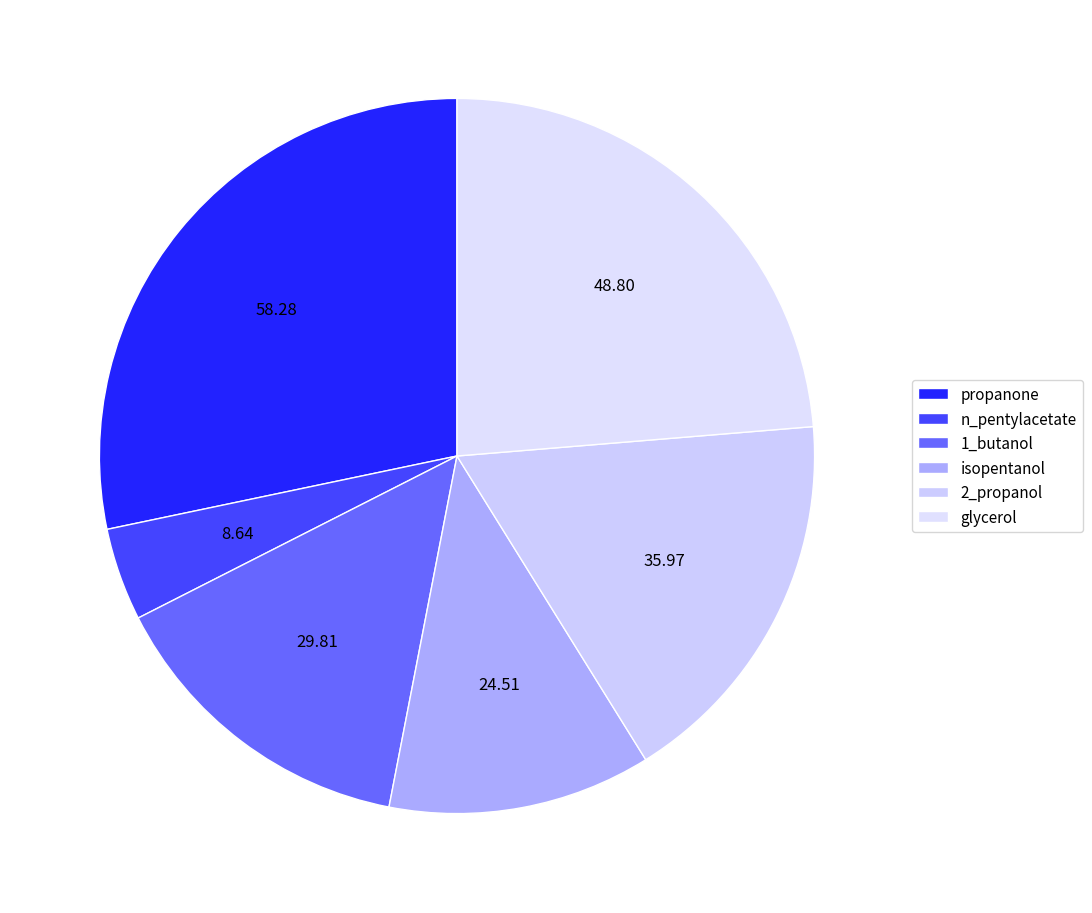

To the nearest percent, what is the average slice percentage?

17%